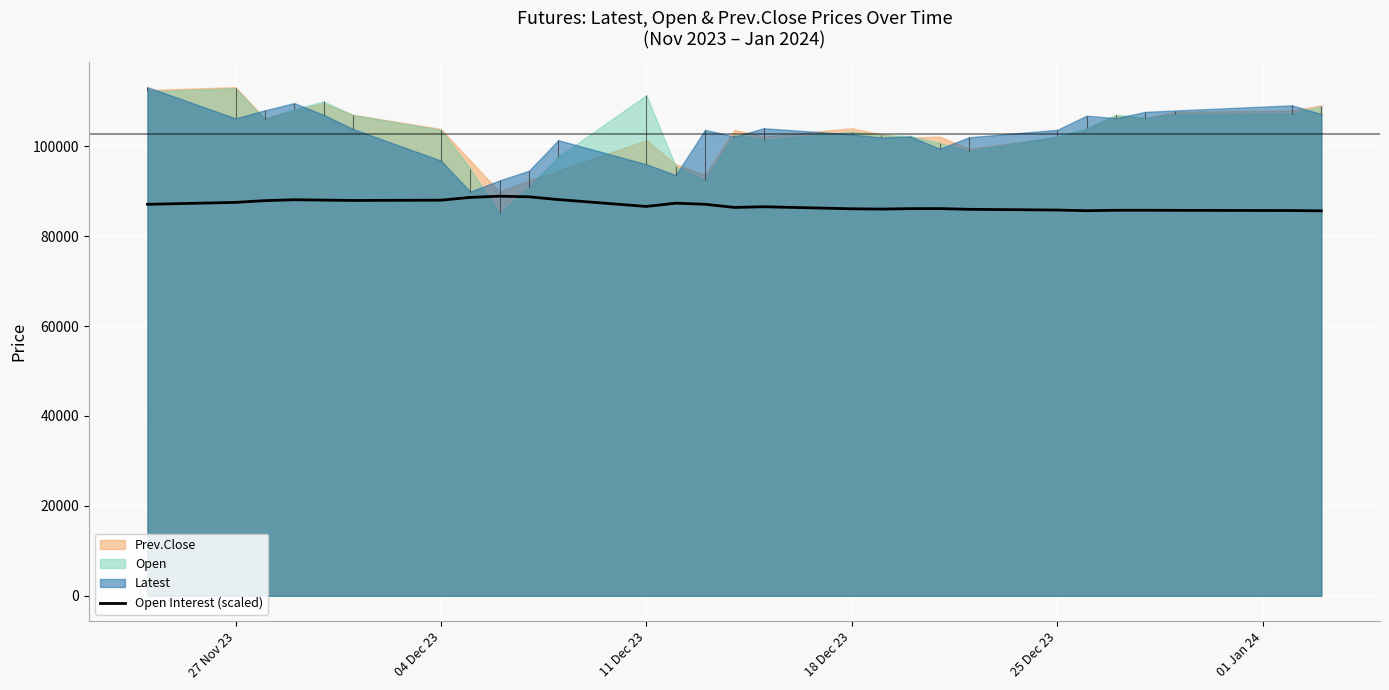

How many categories are shown in the chart?

28